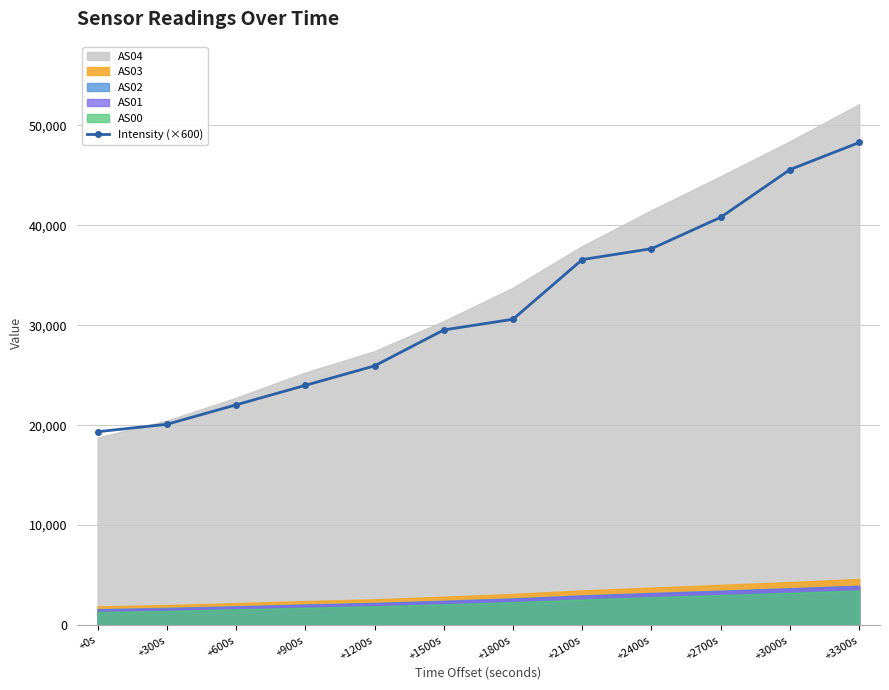

What is the smallest value displayed?

19345.2